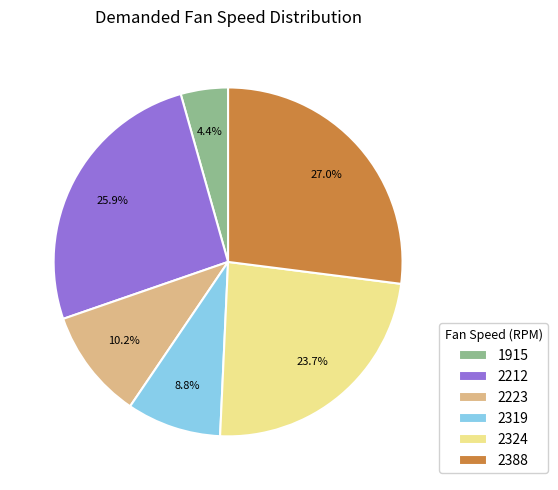

To the nearest percent, what is the difference between the 2388 and 2212 slice percentages?

1%